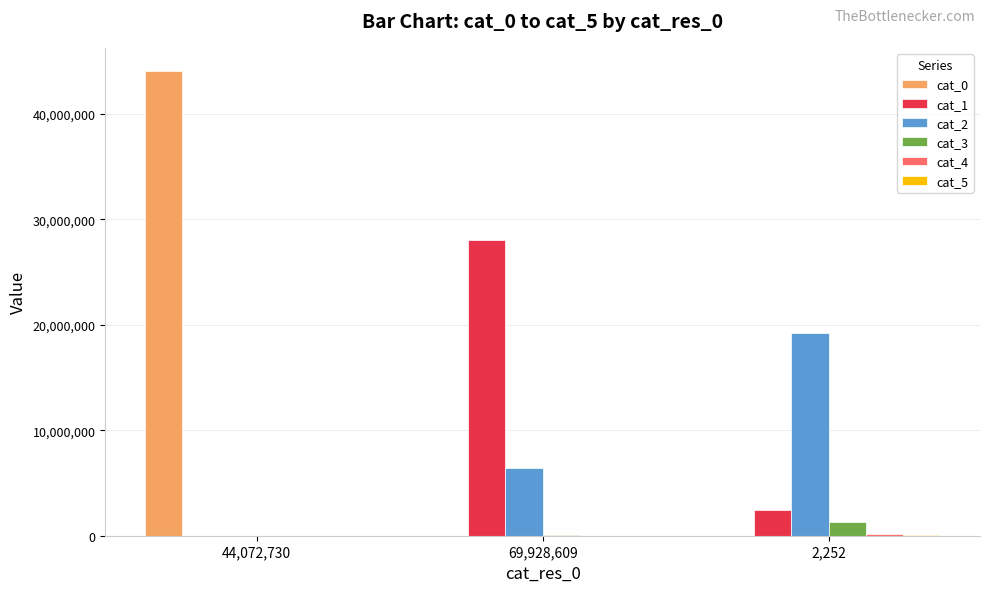

What is the sum of all cat_0 values?

44073579